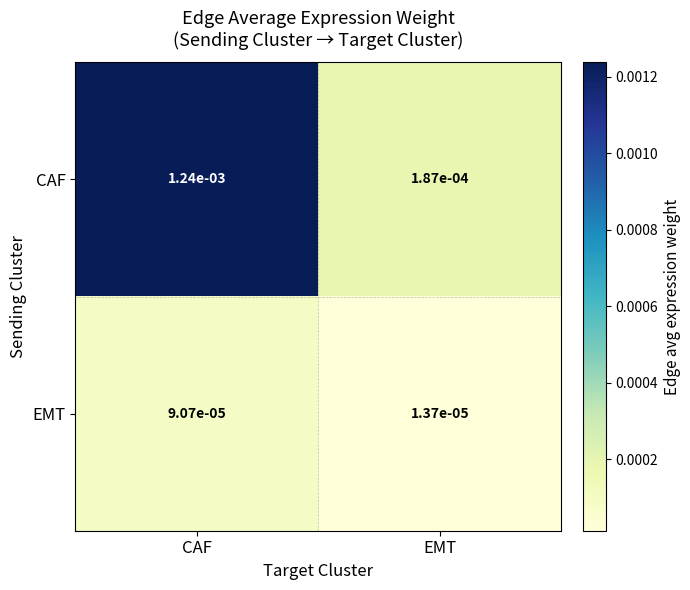

Which label corresponds to the smallest value in the chart?

EMT